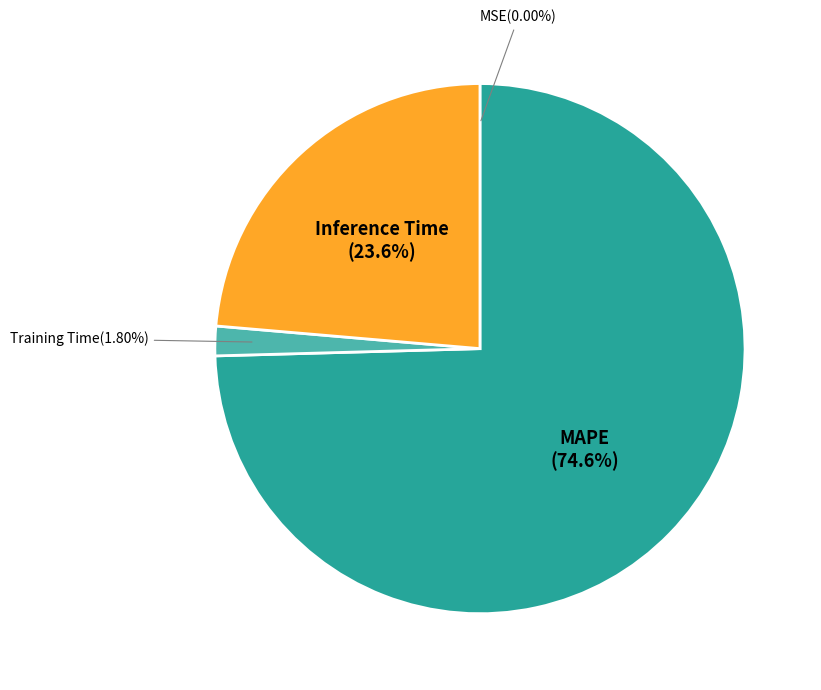

Between Training Time and MAPE, which is larger?

MAPE